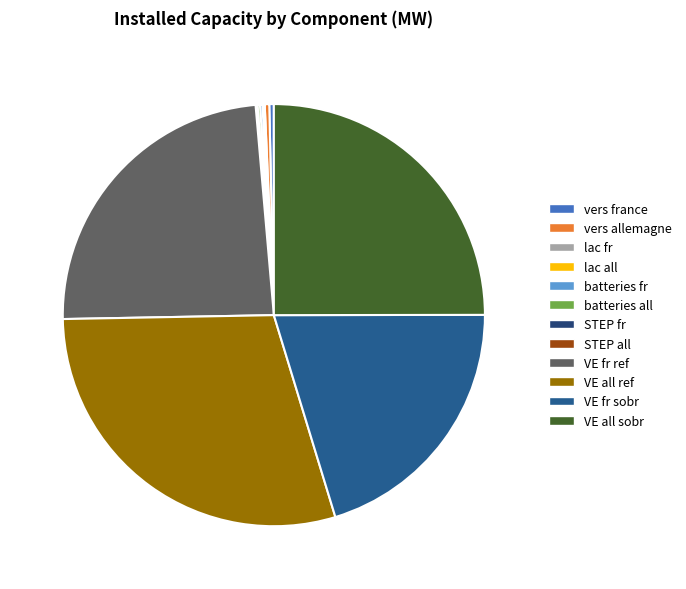

Count the number of slices in the pie.

12